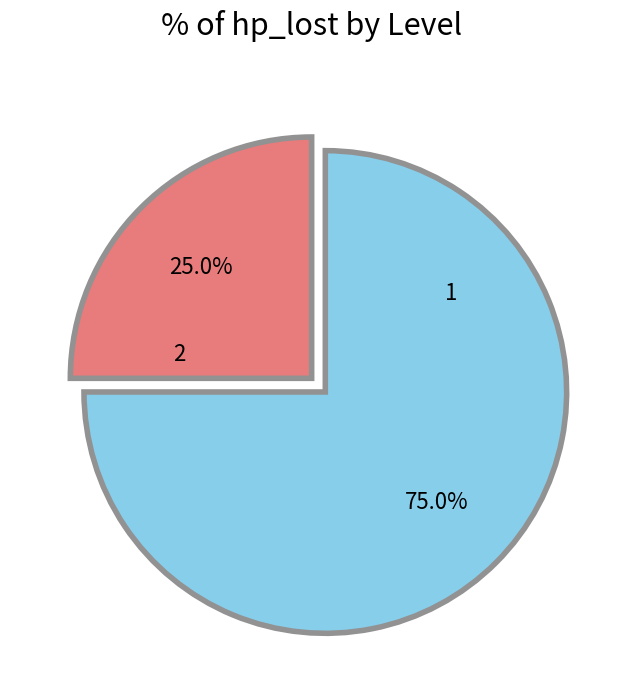

Is there any slice that represents more than half of the pie?

Yes